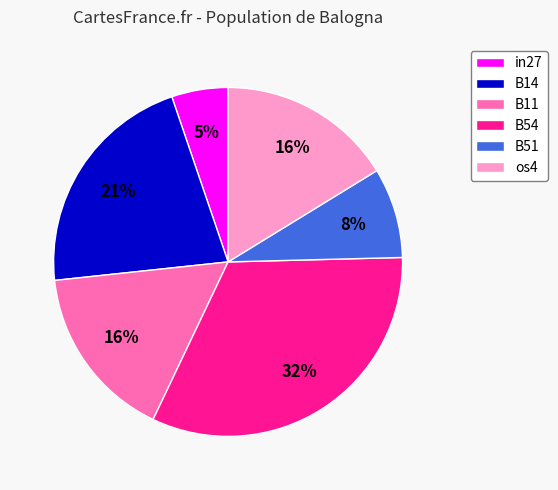

To the nearest percent, what is the difference between the in27 and os4 slice percentages?

11%